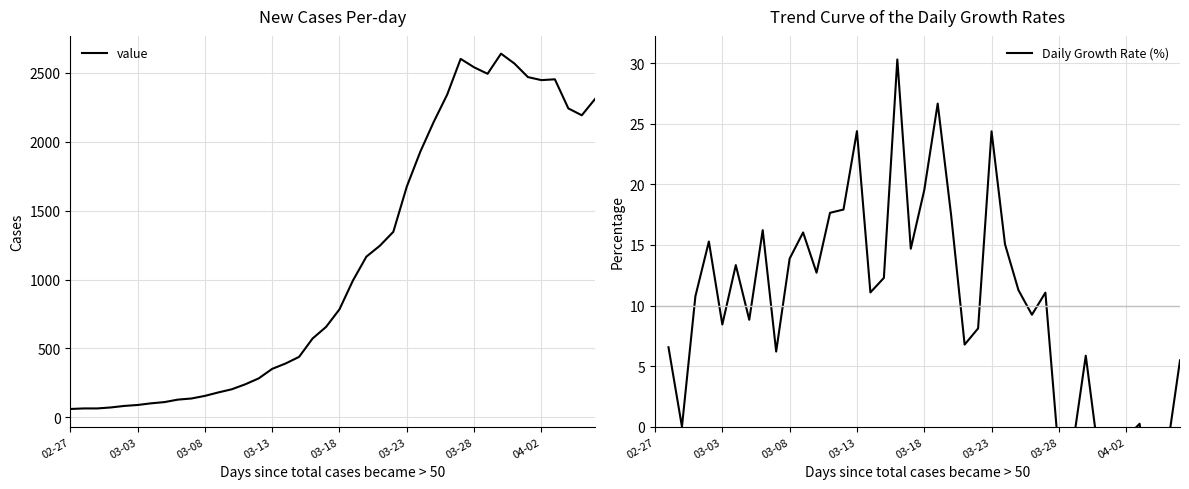

What is the minimum value for value?

61